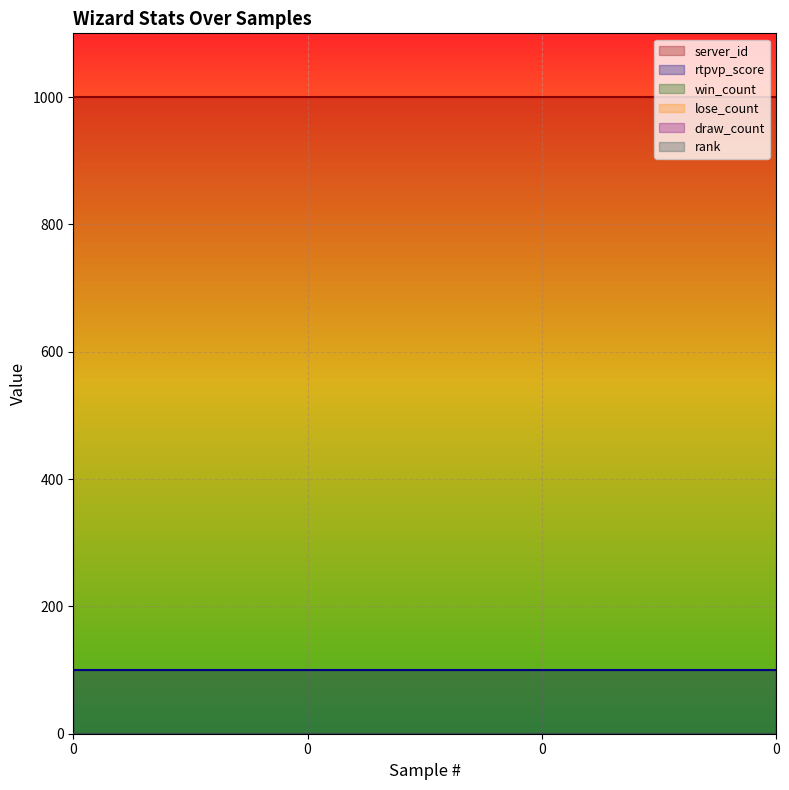

How many distinct data groups are displayed?

6